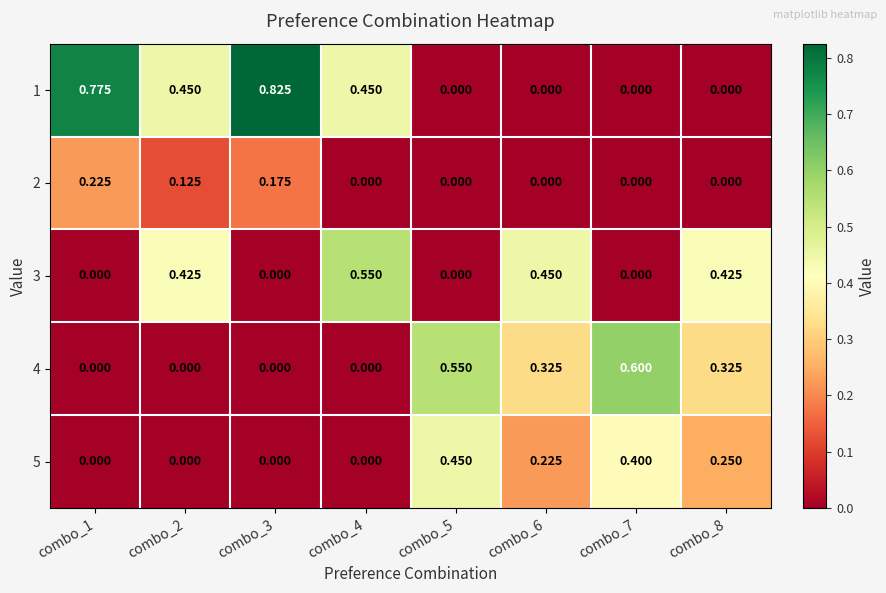

Reading left to right, what are all the values shown in this chart?

1: combo_1=0.8	combo_2=0.5	combo_3=0.8	combo_4=0.5	combo_5=0.0	combo_6=0.0	combo_7=0.0	combo_8=0.0
2: combo_1=0.2	combo_2=0.1	combo_3=0.2	combo_4=0.0	combo_5=0.0	combo_6=0.0	combo_7=0.0	combo_8=0.0
3: combo_1=0.0	combo_2=0.4	combo_3=0.0	combo_4=0.6	combo_5=0.0	combo_6=0.5	combo_7=0.0	combo_8=0.4
4: combo_1=0.0	combo_2=0.0	combo_3=0.0	combo_4=0.0	combo_5=0.6	combo_6=0.3	combo_7=0.6	combo_8=0.3
5: combo_1=0.0	combo_2=0.0	combo_3=0.0	combo_4=0.0	combo_5=0.5	combo_6=0.2	combo_7=0.4	combo_8=0.2